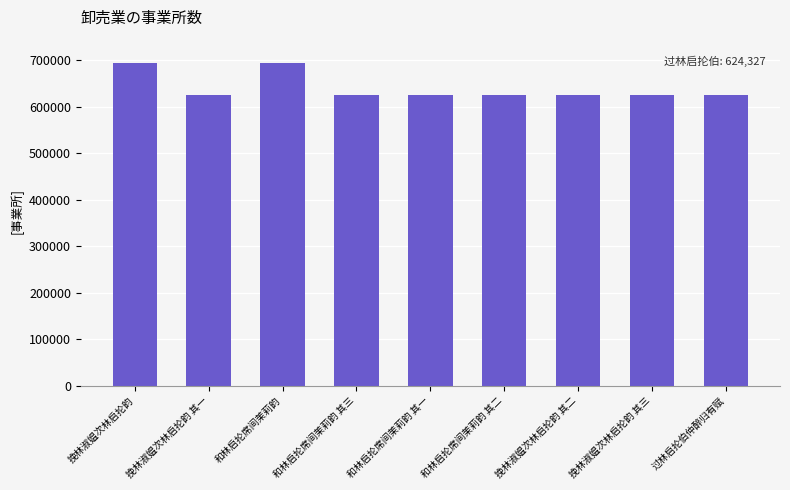

What is the value of the 7th bar from the left?

624331